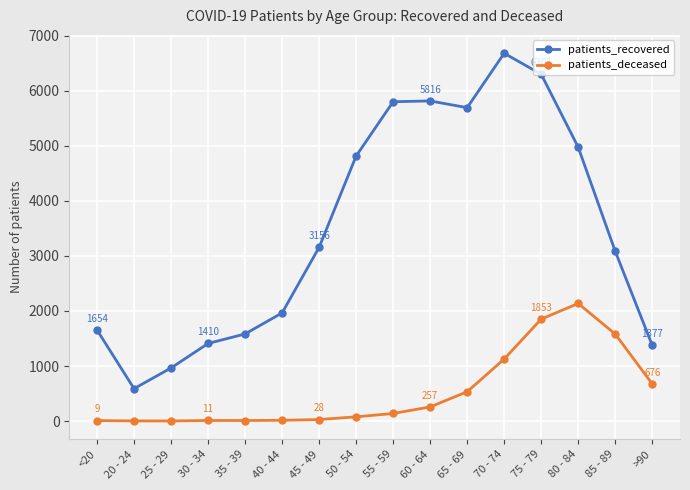

The value of patients_recovered at 30 - 34 is 651. True or false?

False